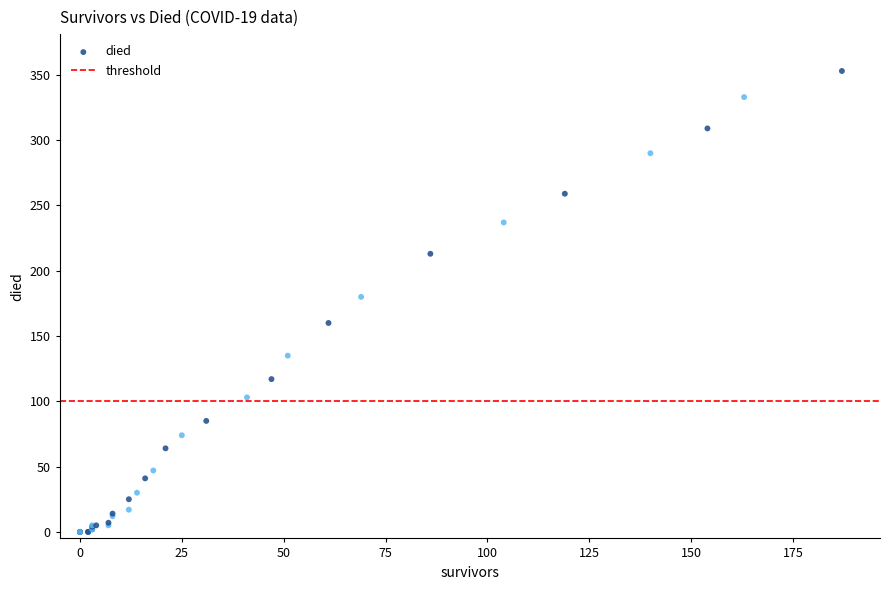

What Y value in the scatter plot is closest to 176?

180